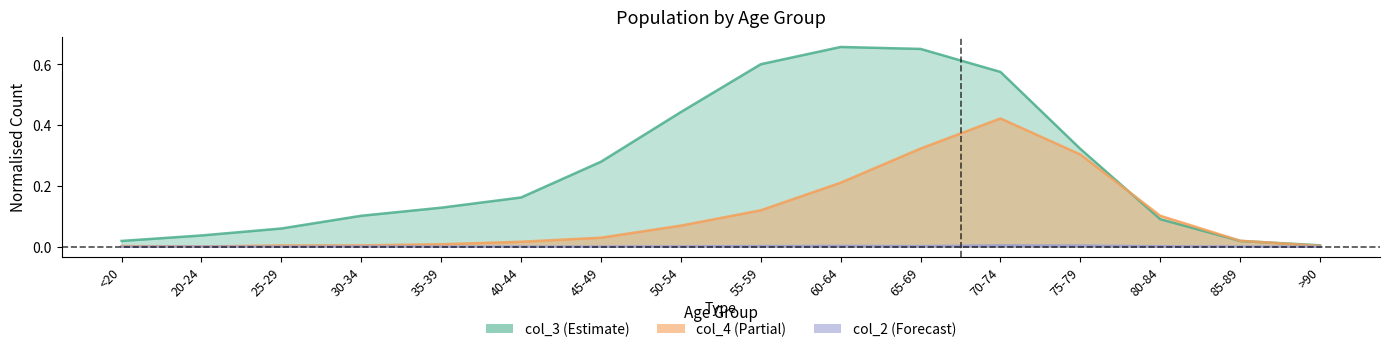

At which category is the sum across all series the highest?

70-74